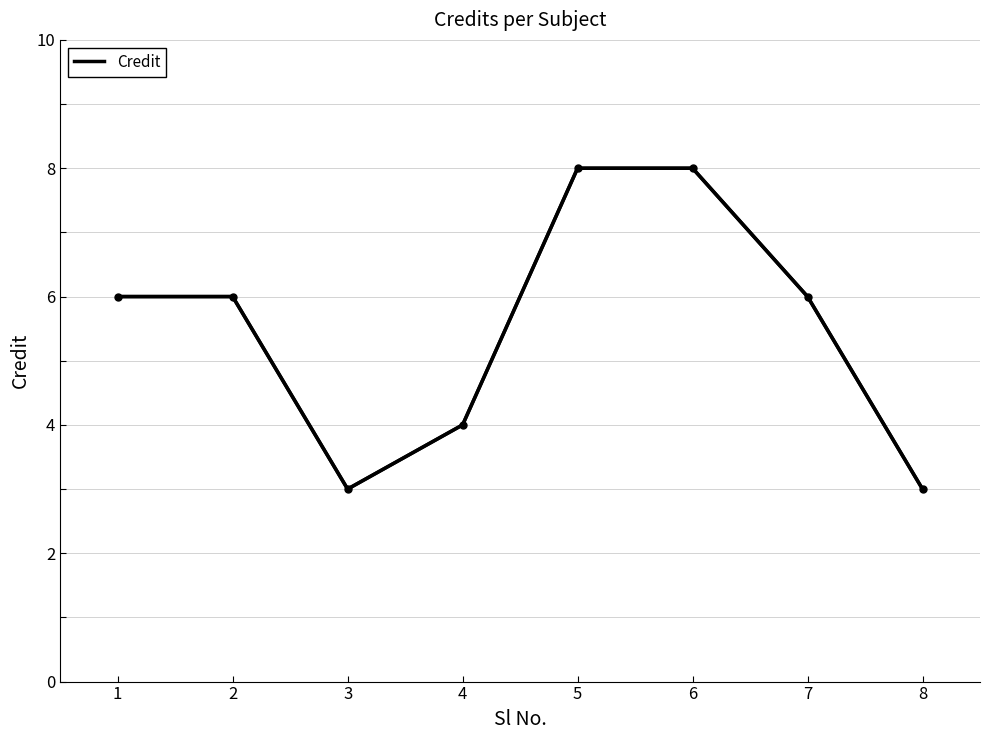

True or false: there are more than 2 points higher than both neighbors.

False